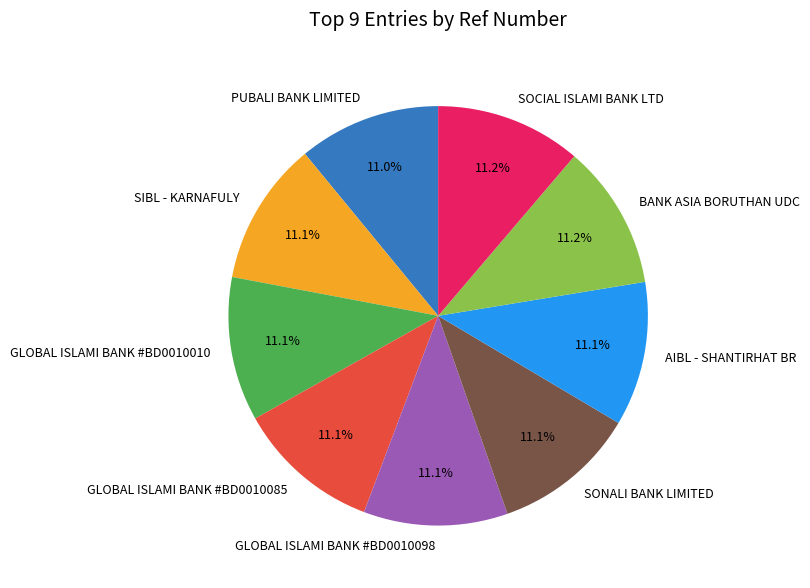

Is there a majority slice in this chart?

No